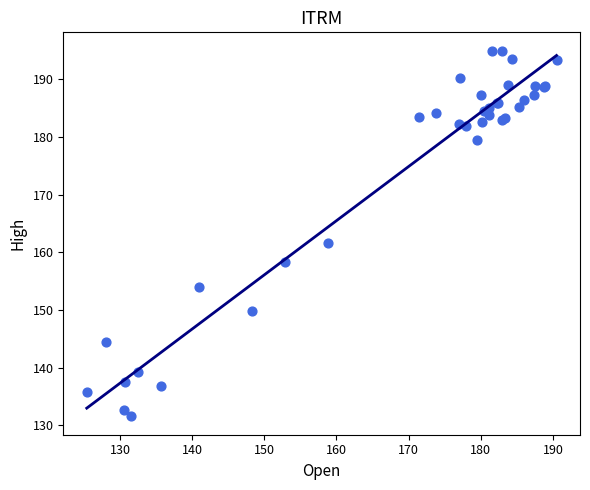

What Y value in the scatter plot is closest to 163?

161.7